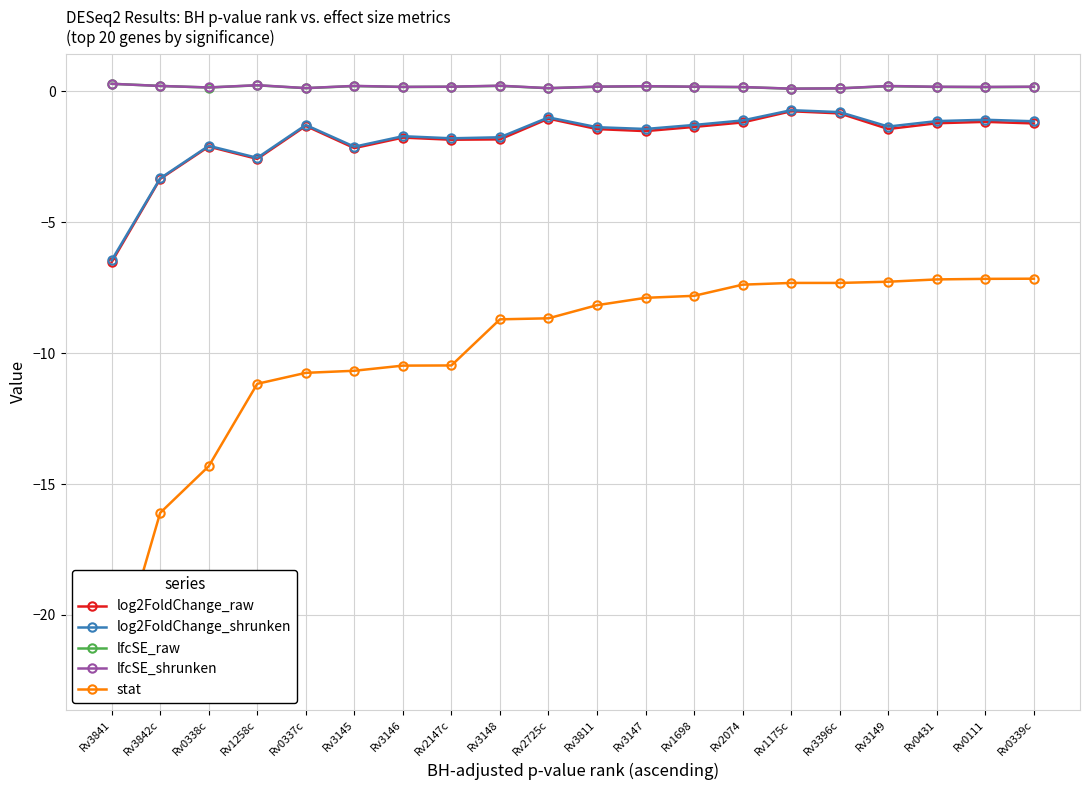

What is the sum of the log2FoldChange_raw values at Rv1175c and Rv3841?

-7.3